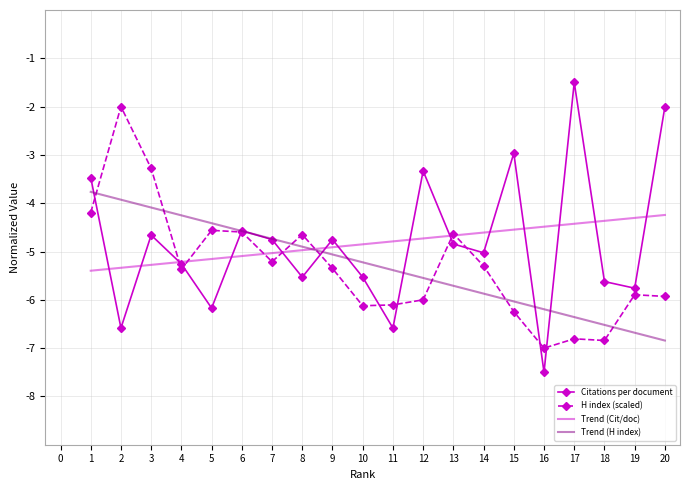

How many interior local valleys does the Citations per document series have?

7